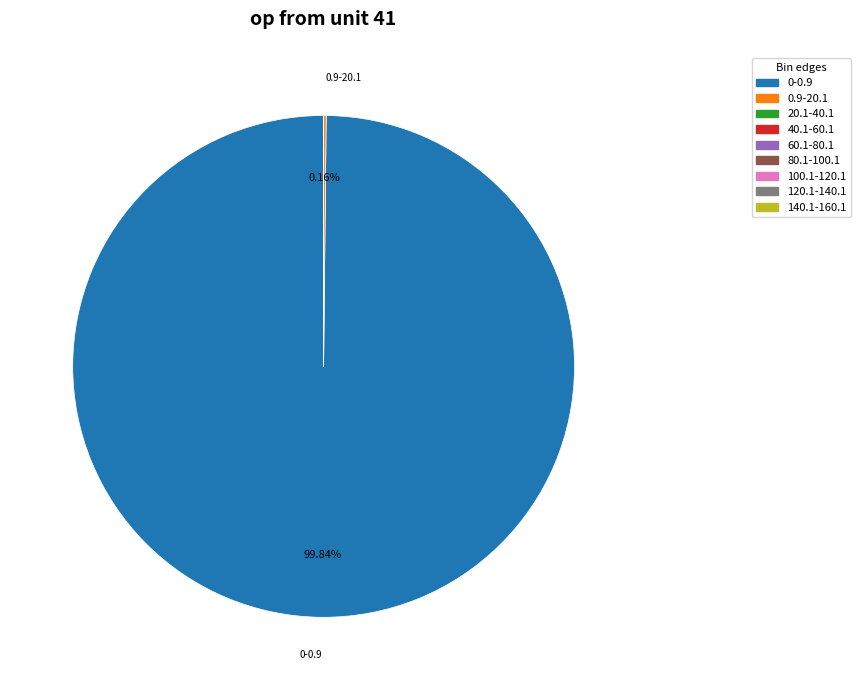

Is there a majority slice in this chart?

Yes